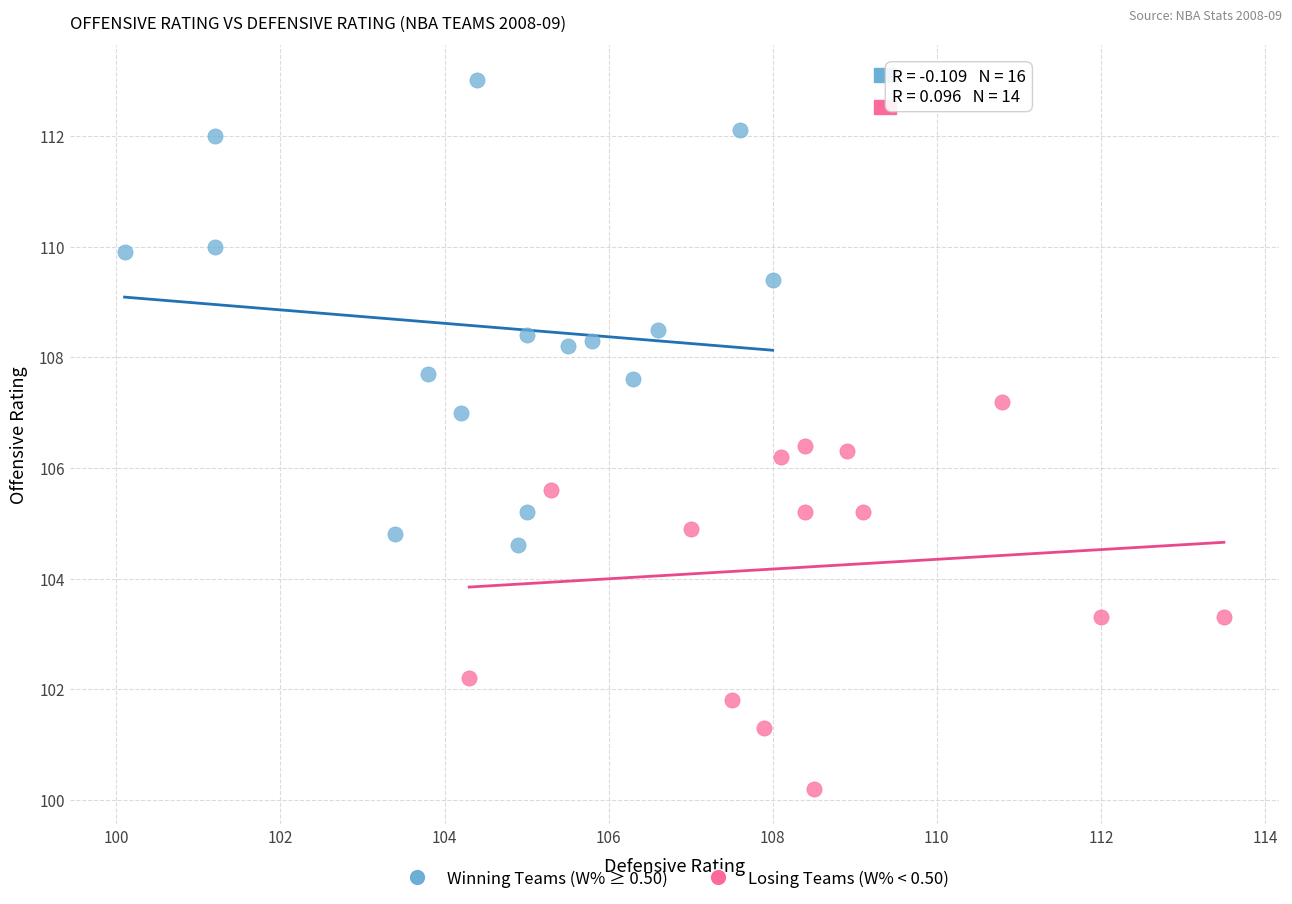

Which series contains the lowest Y value?

Losing Teams (W% < 0.50)